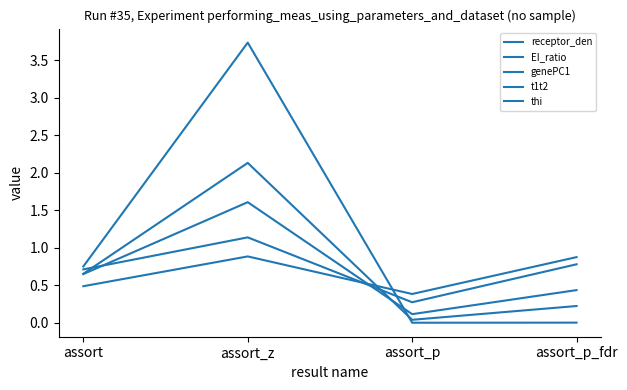

True or false: receptor_den has more than 2 points higher than both neighbors.

False